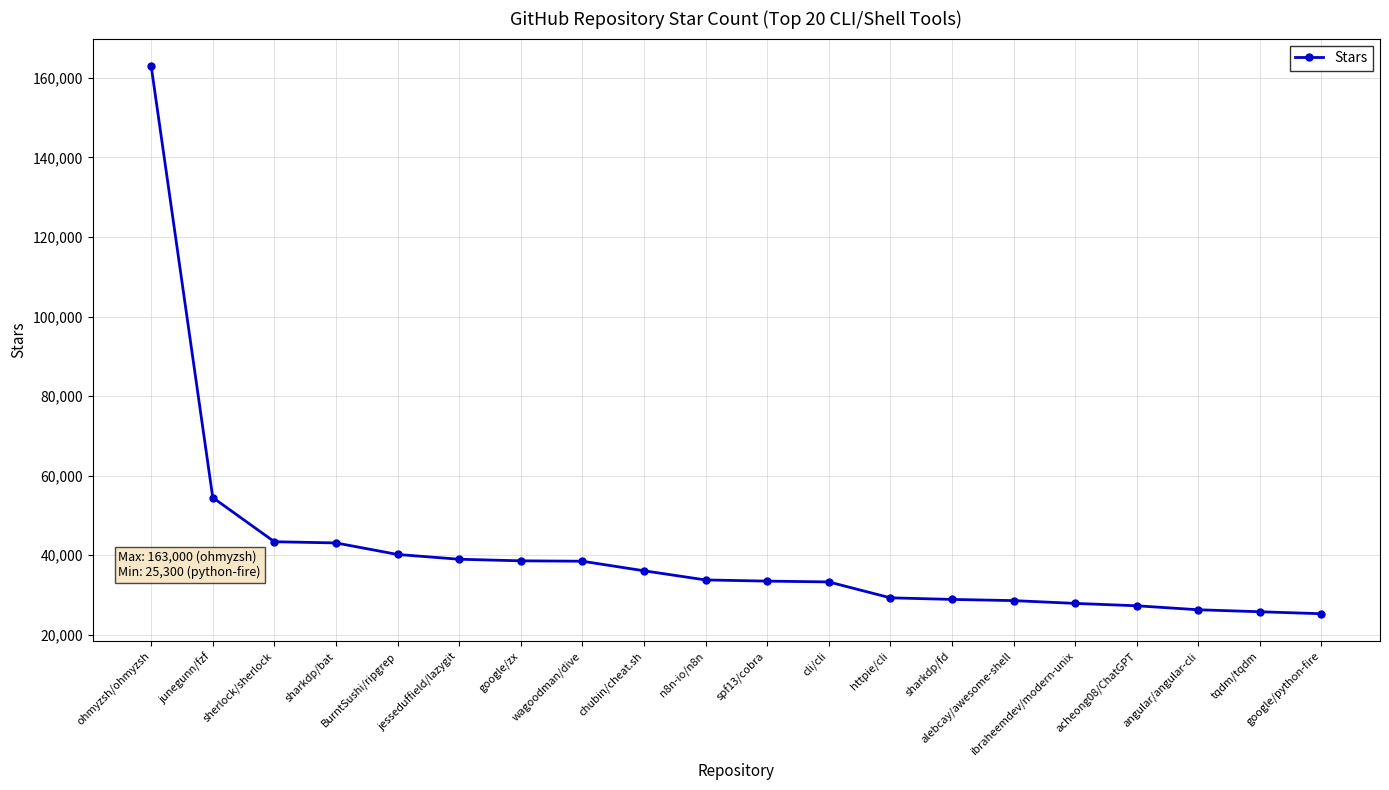

What is the sum of all values?

816400